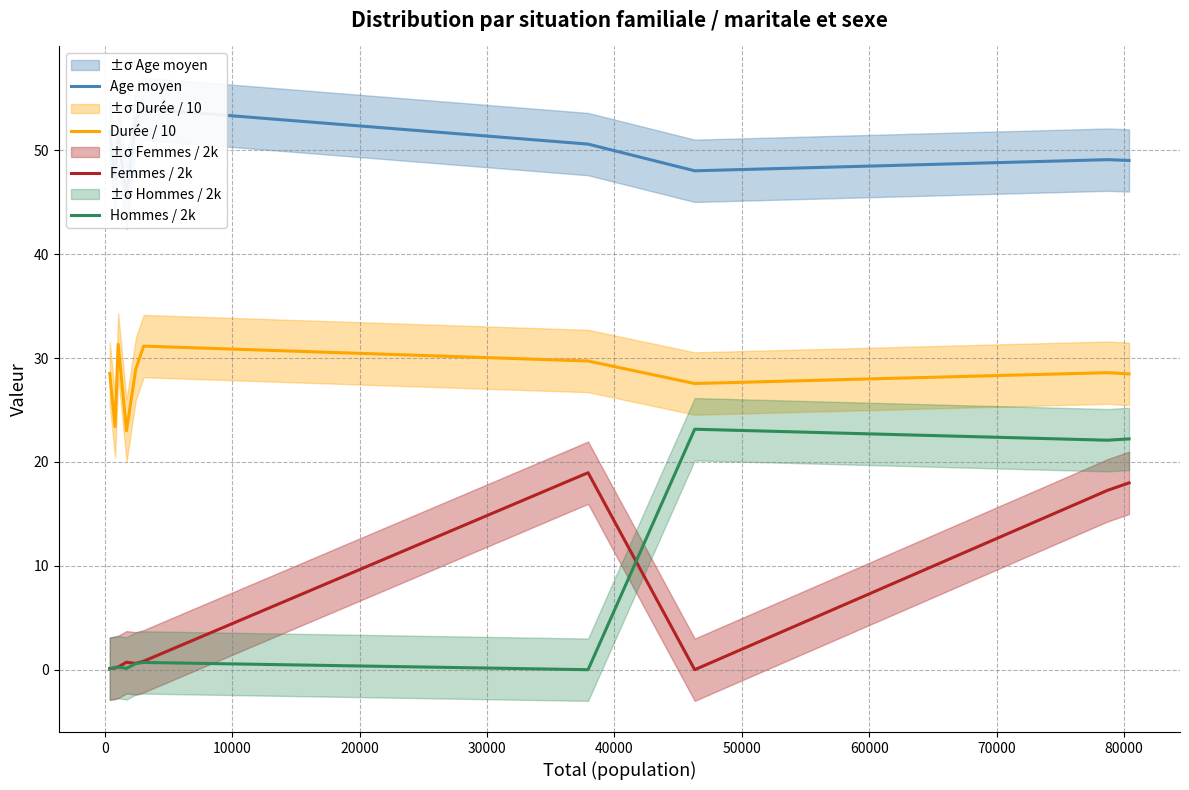

True or false: Age moyen has more than 2 points higher than both neighbors.

True